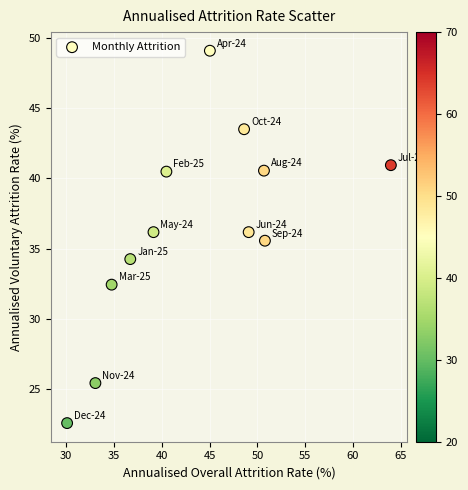

What is the range of X values (max minus min)?

33.9